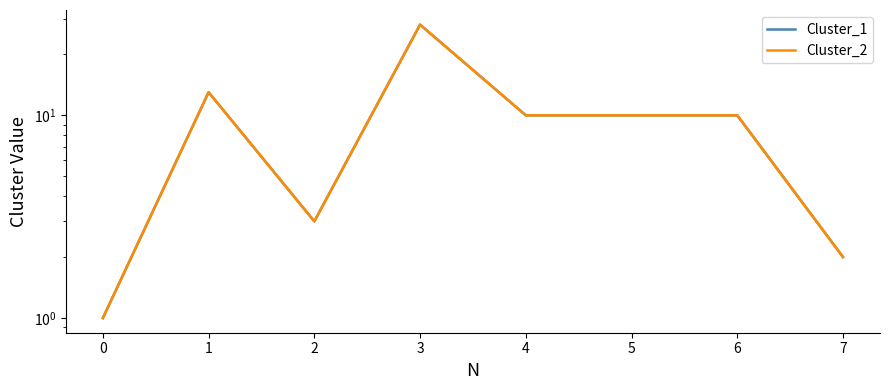

Which series has the widest spread of values?

Cluster_1